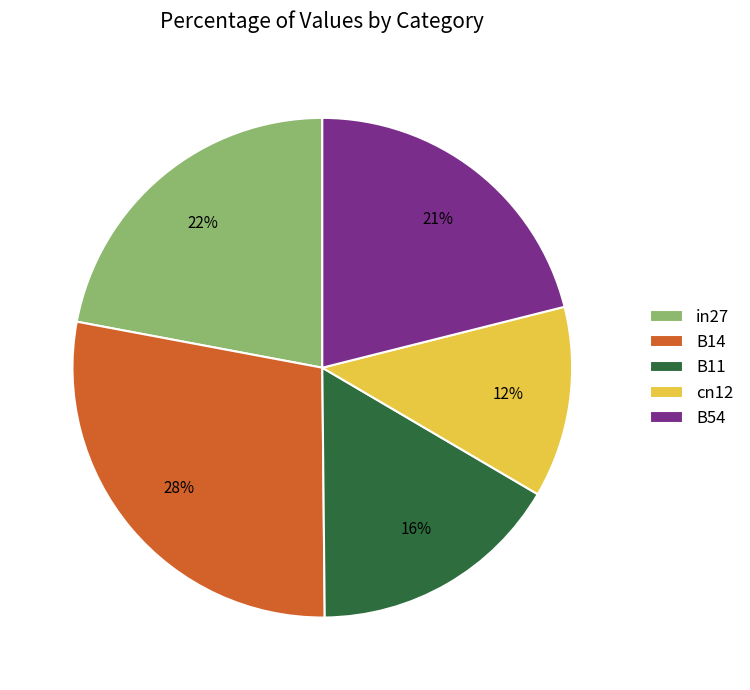

Is there a majority slice in this chart?

No